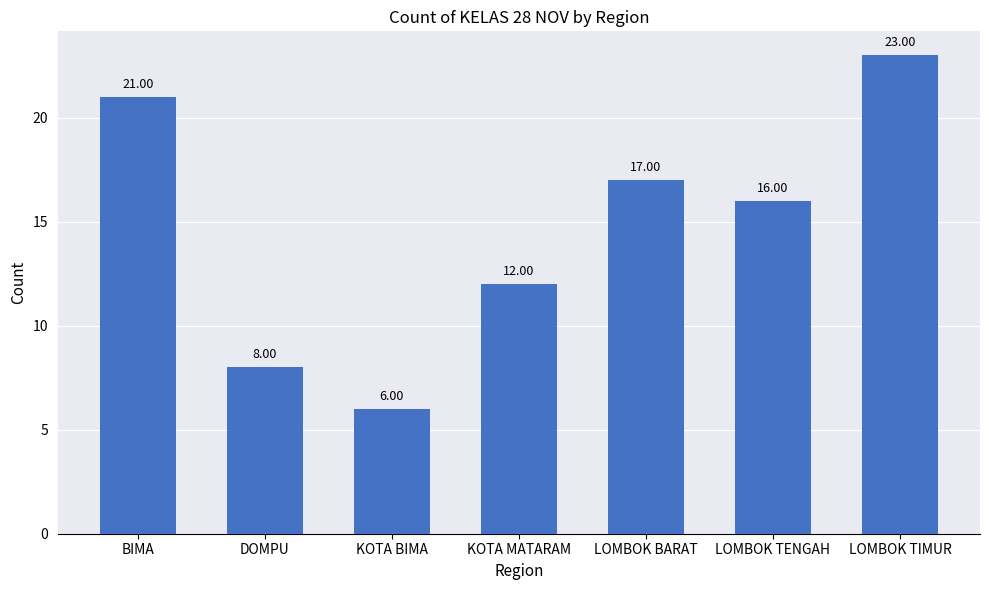

The chart shows a value of 23 at LOMBOK TIMUR. True or false?

True